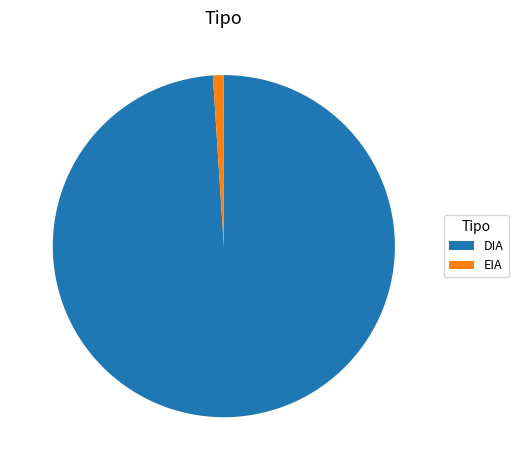

Which category accounts for the majority?

DIA